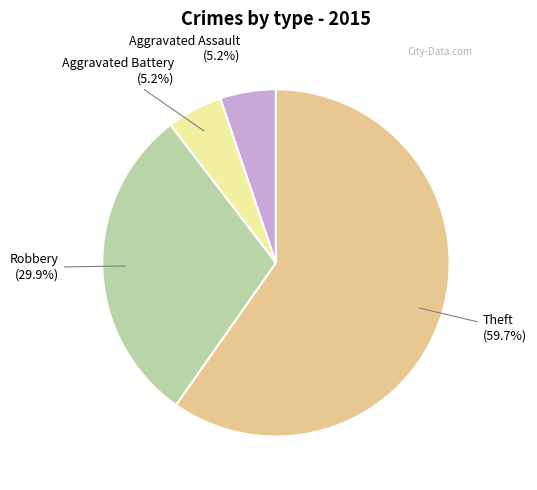

Is there a majority slice in this chart?

Yes